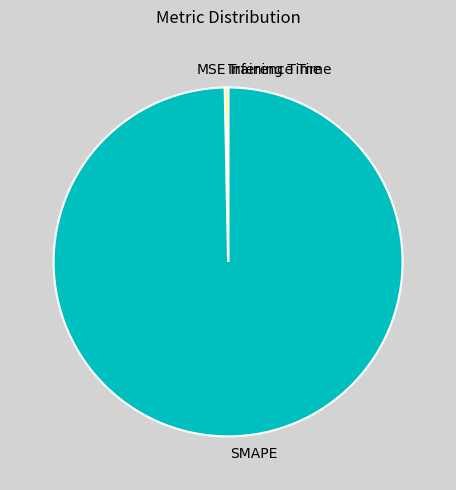

Which slice is the largest?

SMAPE